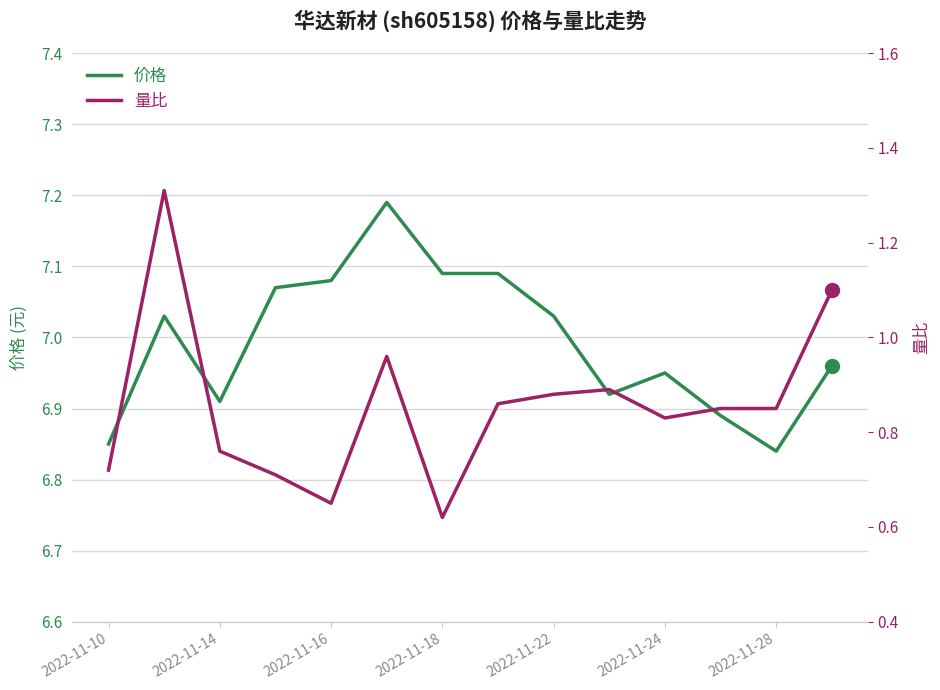

True or false: 价格 has more than 1 interior local peaks.

True